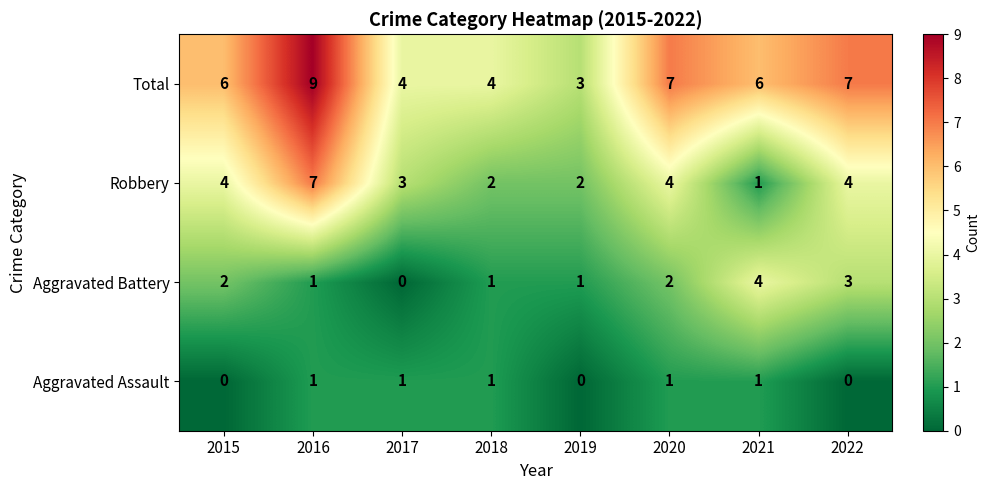

Rank the series by their maximum value, from lowest to highest.

Aggravated Assault, Aggravated Battery, Robbery, Total